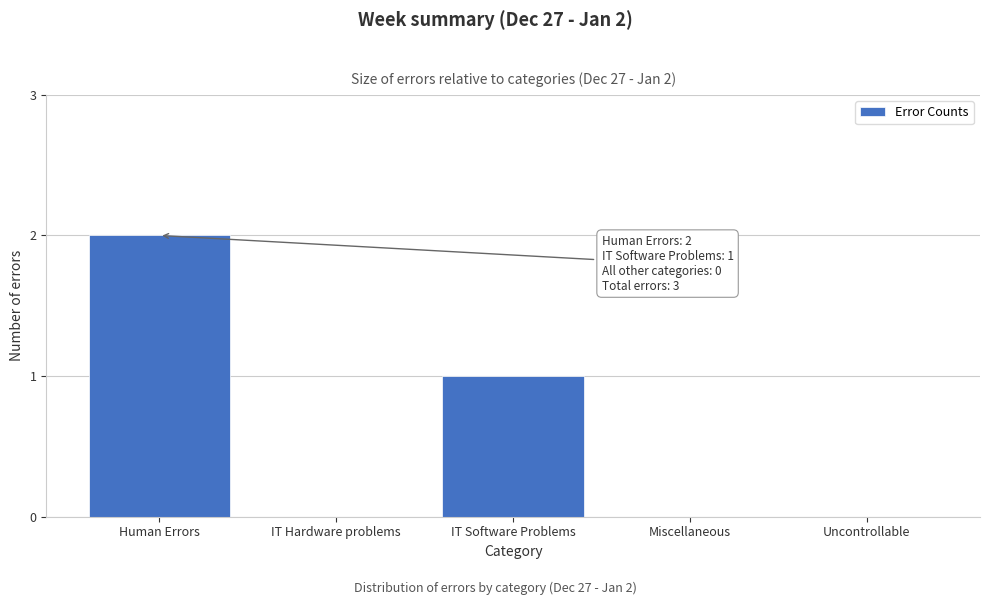

Reading left to right, list all the values displayed in this chart.

Human Errors=2	IT Hardware problems=0	IT Software Problems=1	Miscellaneous=0	Uncontrollable=0